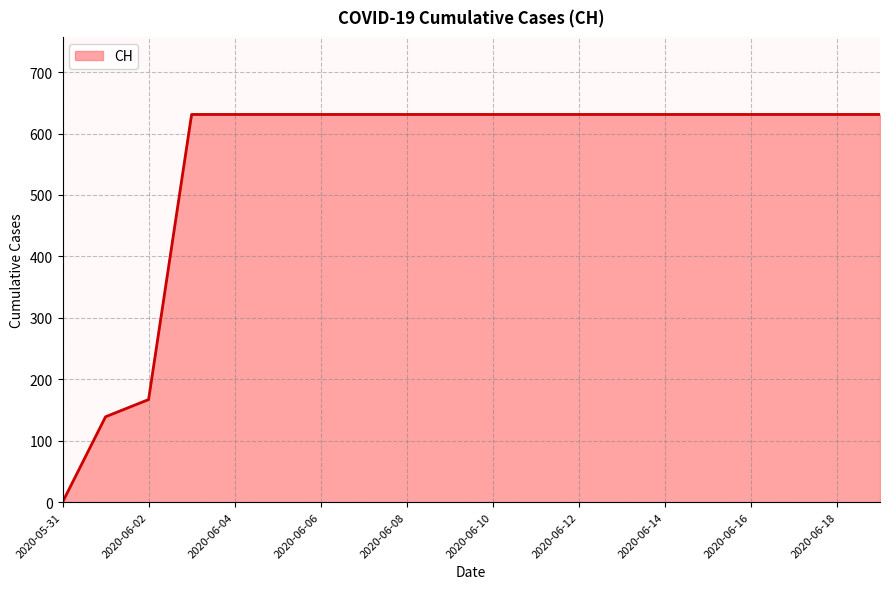

What is the difference between the maximum and minimum values?

631